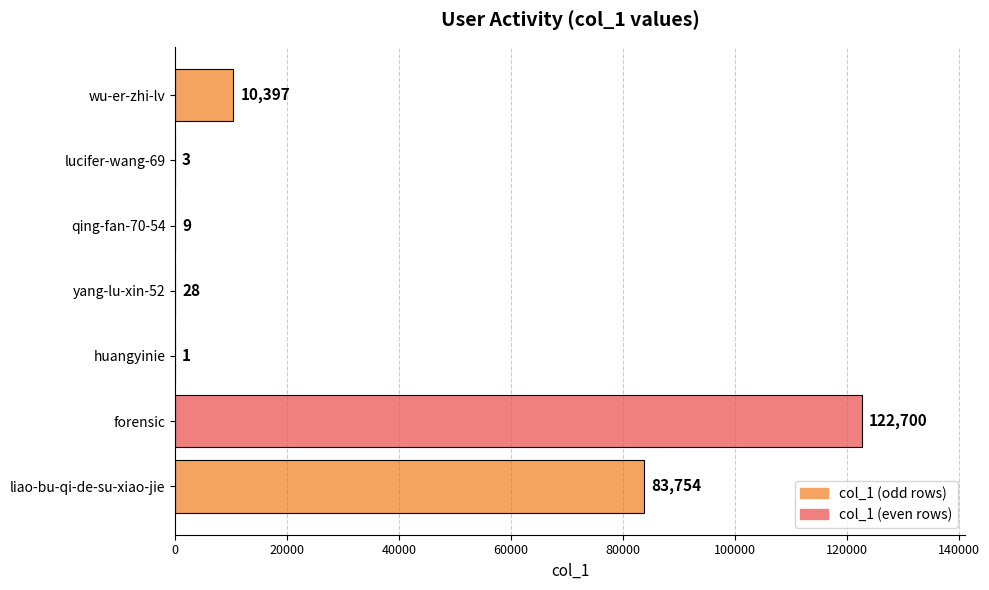

True or false: the data shows 122700 at forensic.

True